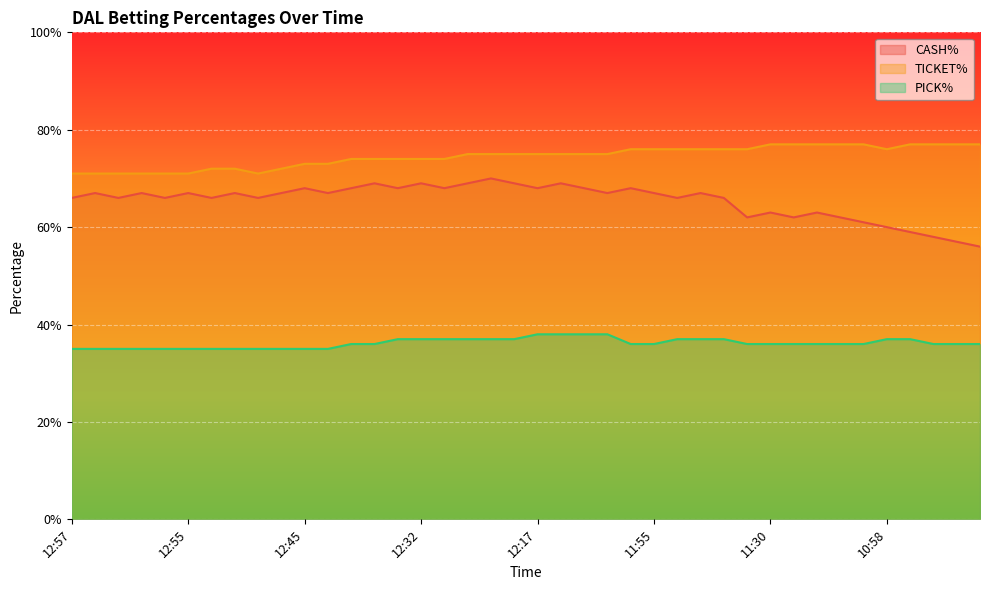

The TICKET% series shows 0.7 at 12:56. True or false?

True